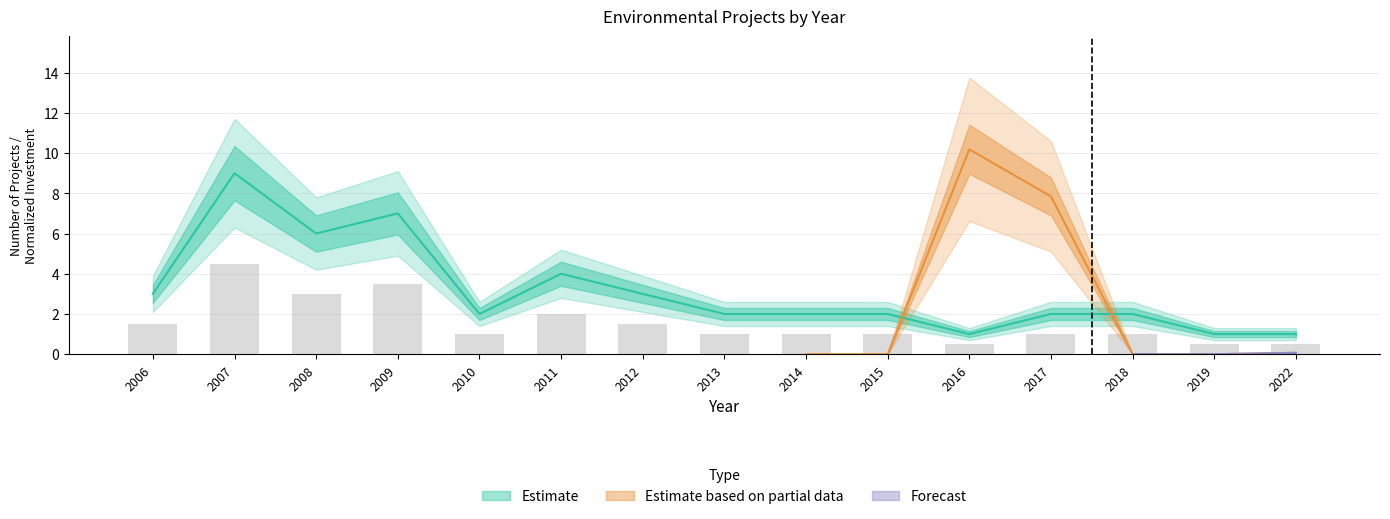

What is the difference between the maximum and second lowest values?

8